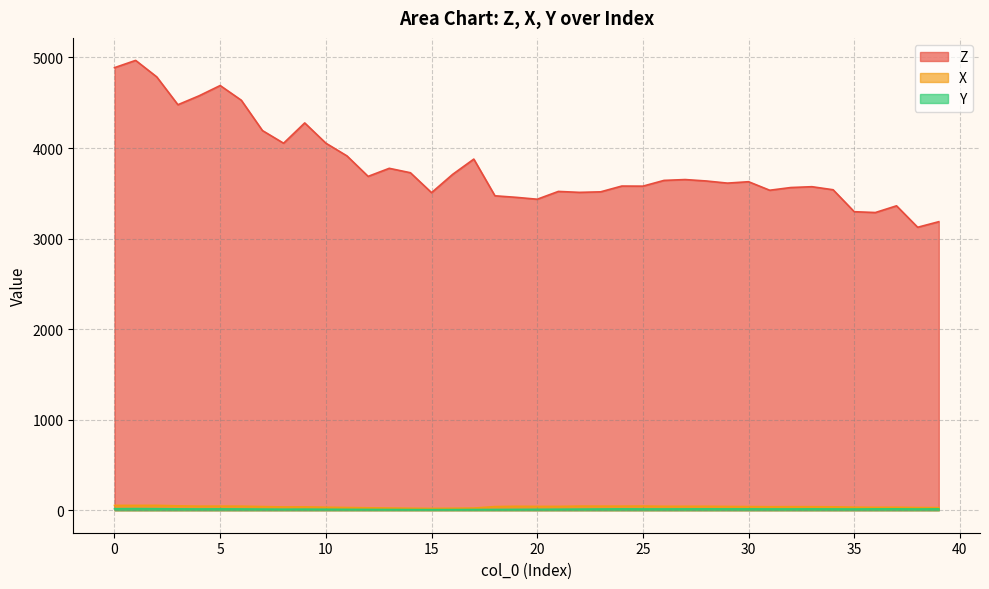

What is the sum of all X values?

1533.4